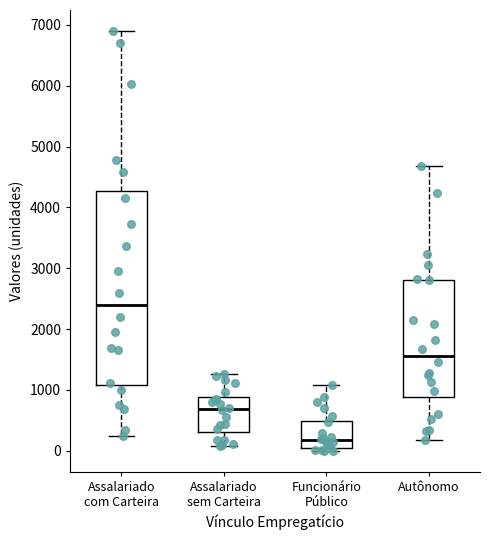

Reading left to right, transcribe this box plot: for each box, give where its median line is, the range the box spans, and where its two whiskers end, as read against the y-axis. The values are not printed on the chart, so give them approximately, as read against the axis.

Assalariado com Carteira: median 2400, box 1100 to 4300, whiskers 200 to 6900
Assalariado sem Carteira: median 700, box 300 to 900, whiskers 100 to 1300
Funcionário Público: median 200, box 0 to 500, whiskers 0 (just below the box's lower edge) to 1100
Autônomo: median 1600, box 900 to 2800, whiskers 200 to 4700